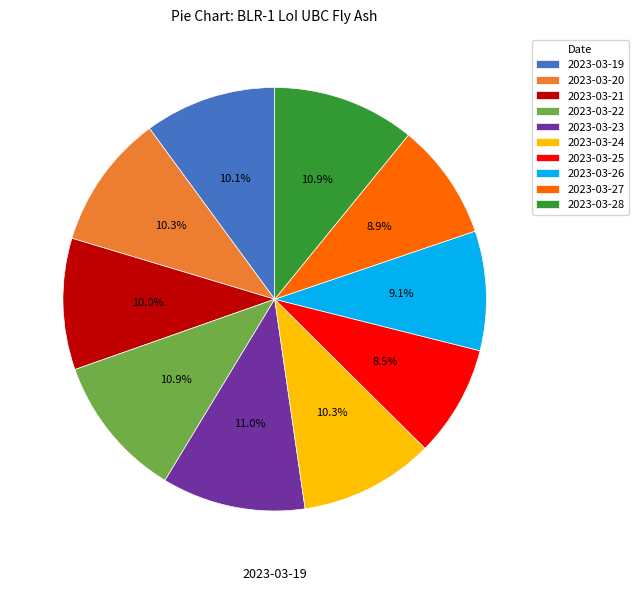

Between 2023-03-26 and 2023-03-25, which is larger?

2023-03-26